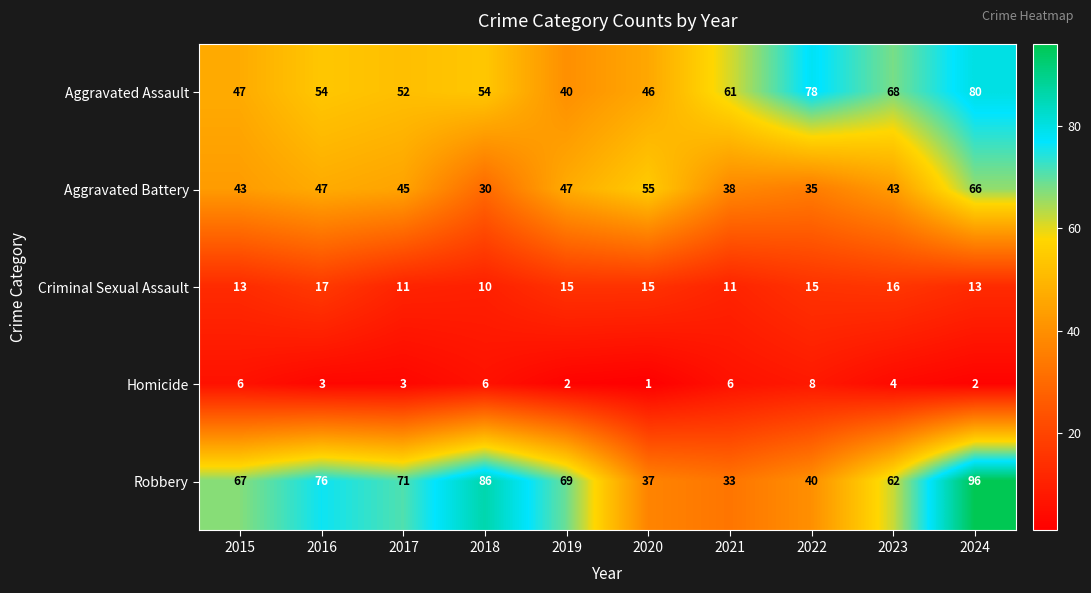

Which series has the largest range (max minus min)?

Robbery